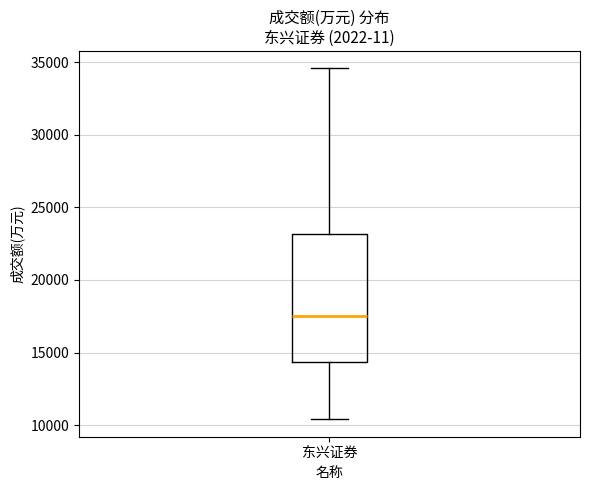

Where does the lower whisker of the box for 东兴证券 end on the y-axis? The values are not printed on the chart, so give them approximately, as read against the axis.

10500